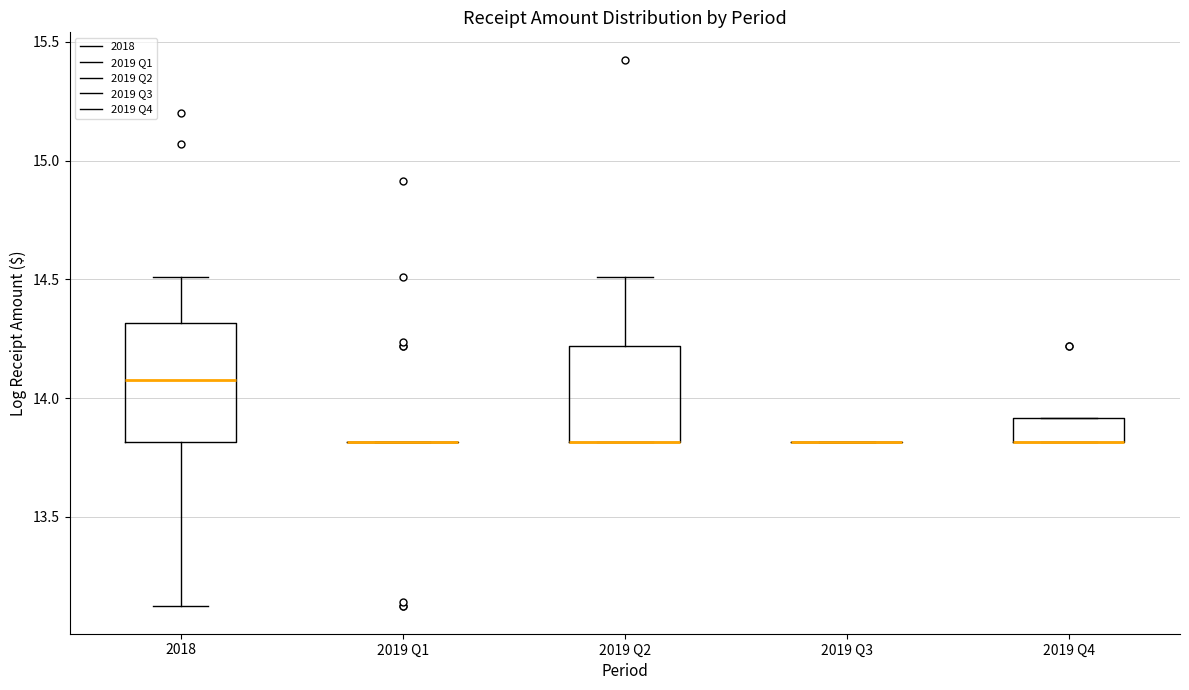

Reading left to right, read every box against the y-axis: the position of its median line, the range the box covers, and the ends of its whiskers. The values are not printed on the chart, so give them approximately, as read against the axis.

2018: median 14.1, box 13.8 to 14.3, whiskers 13.1 to 14.5
2019 Q1: box collapsed to a line at 13.8, whiskers 13.8 to 13.8
2019 Q2: median 13.8 (drawn on the box's lower edge), box 13.8 to 14.2, whiskers 13.8 to 14.5
2019 Q3: box collapsed to a line at 13.8, whiskers 13.8 to 13.8
2019 Q4: median 13.8 (drawn on the box's lower edge), box 13.8 to 13.9, whiskers 13.8 to 13.9